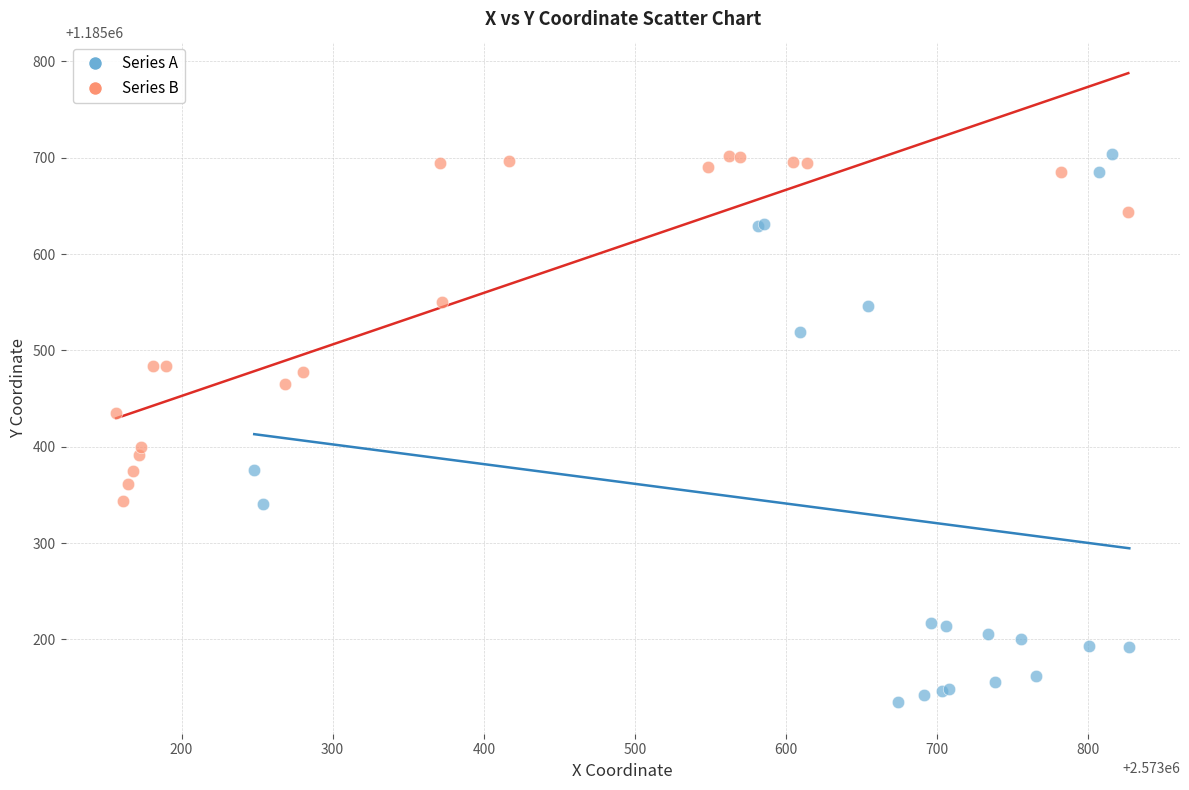

What are all the series names shown in the legend?

Series A, Series B